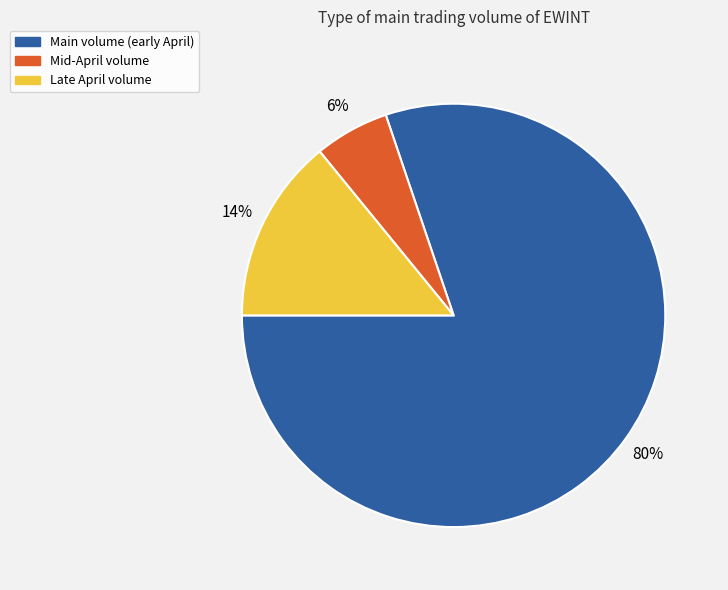

Which has a higher value, Main volume (early April) or Mid-April volume?

Main volume (early April)